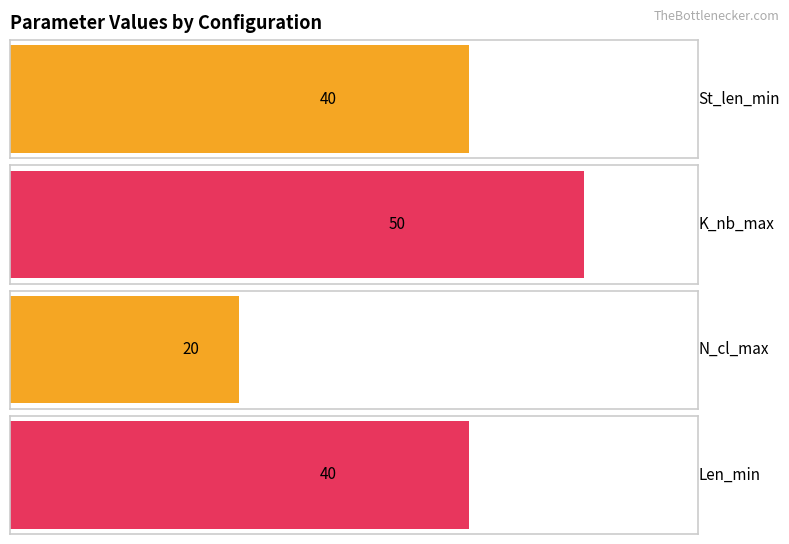

What is the maximum value for Len_min?

40